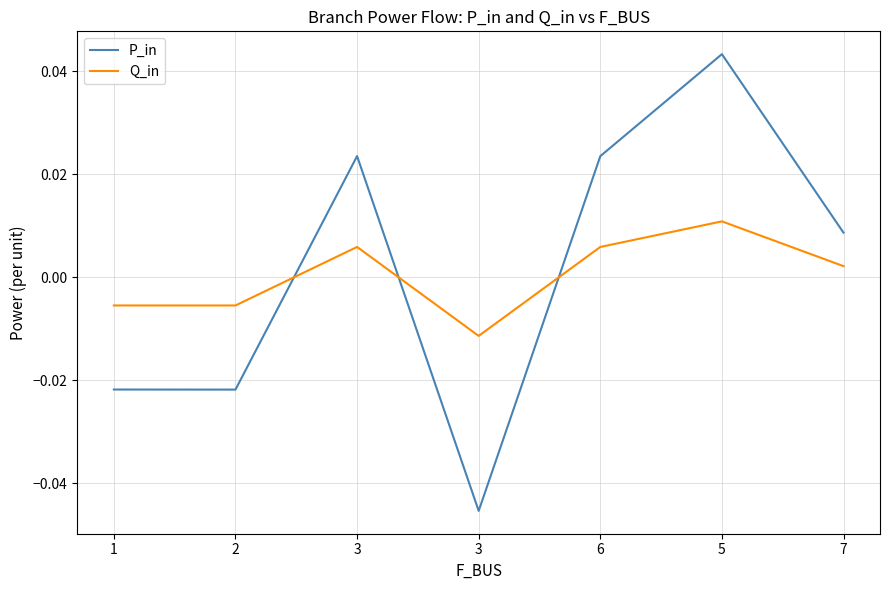

Which series has the largest total across all categories?

P_in